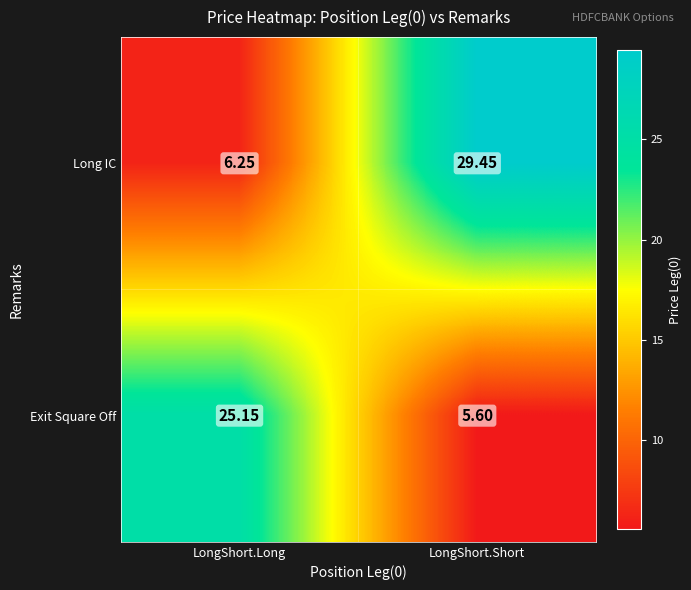

Where does the Long IC series first go above 29?

LongShort.Short